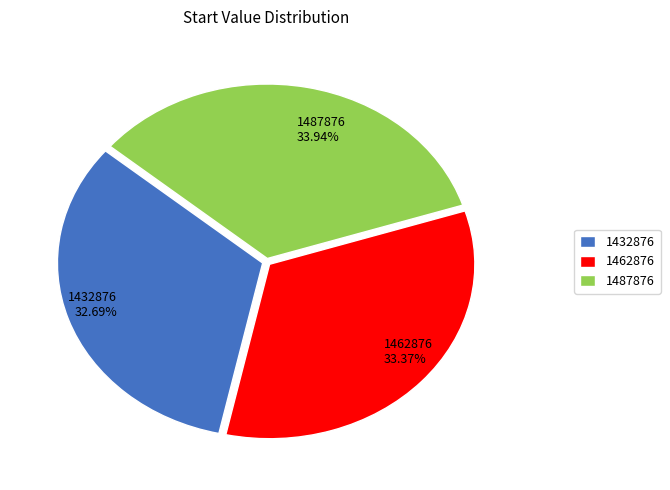

How many segments does this pie chart have?

3